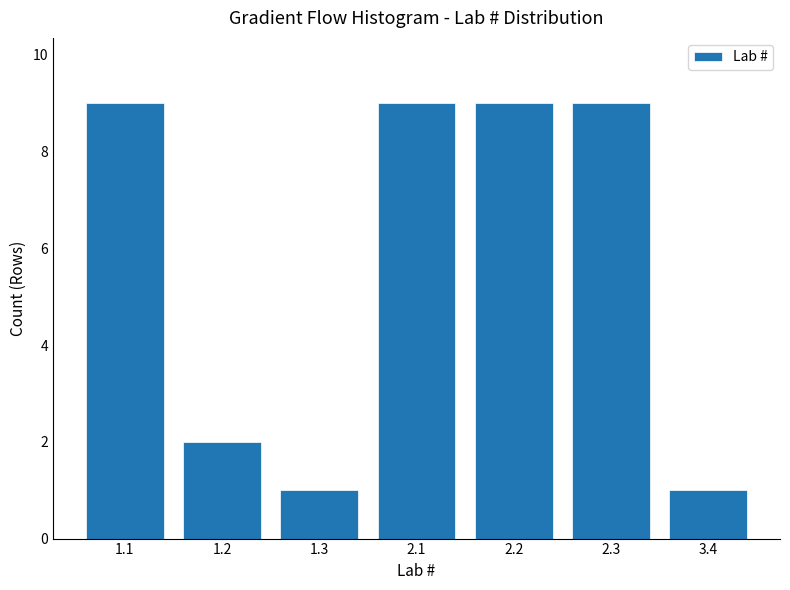

Reading left to right, extract all data points from this chart.

9	2	1	9	9	9	1